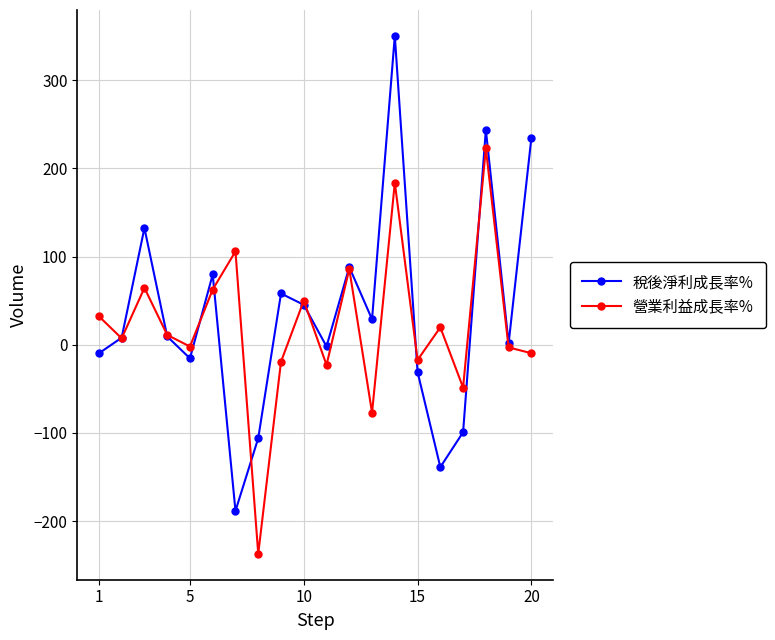

List the series in order of their overall mean, highest first.

稅後淨利成長率%, 營業利益成長率%